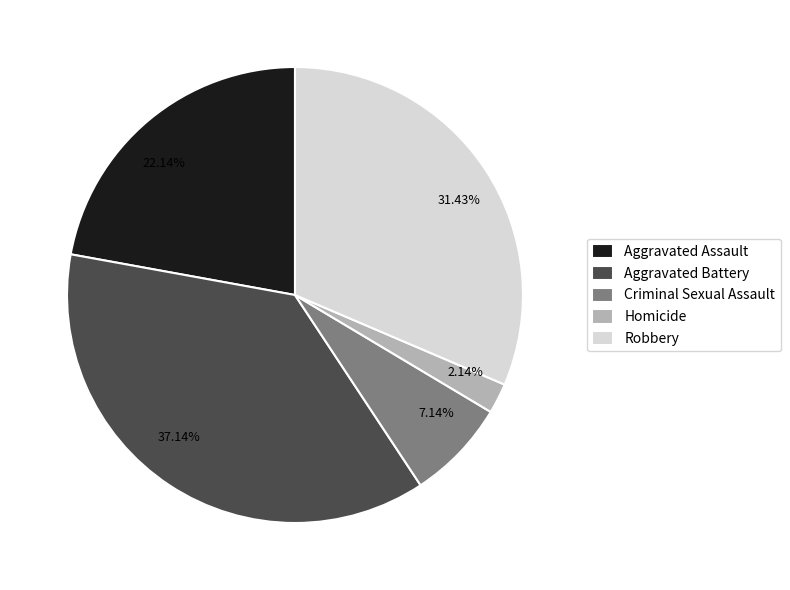

To the nearest percent, what is the difference between the Aggravated Battery and Homicide slice percentages?

35%